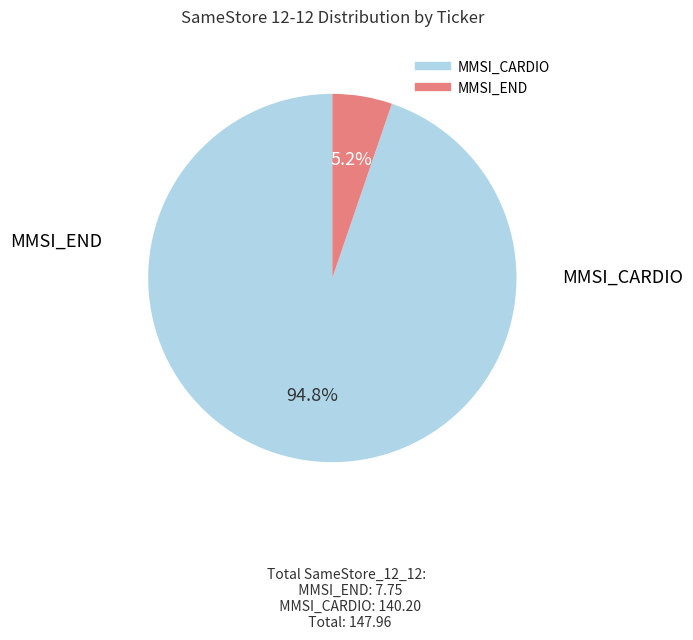

Between MMSI_CARDIO and MMSI_END, which is larger?

MMSI_CARDIO